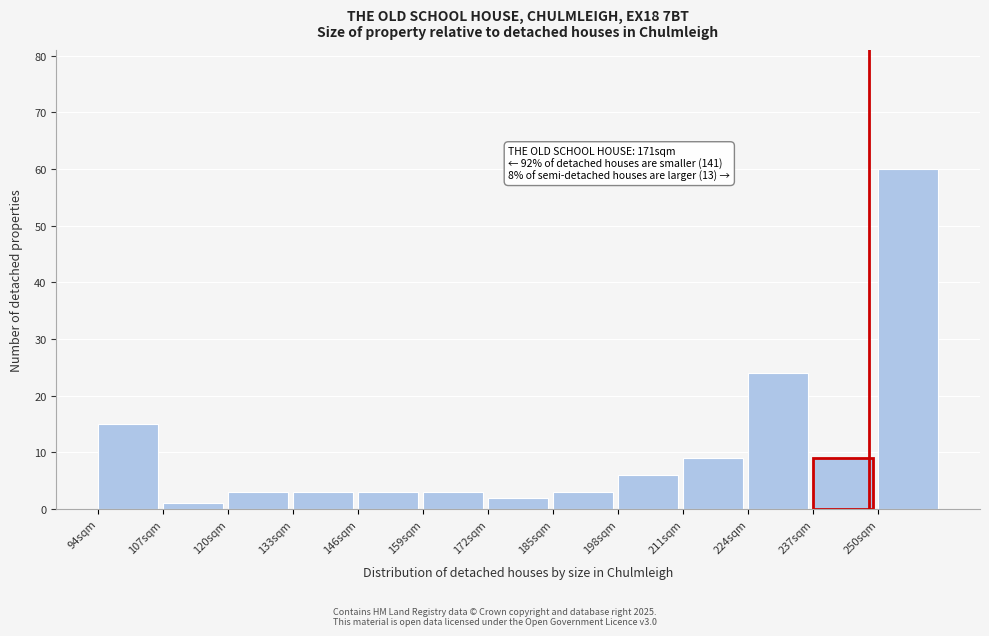

Reading left to right, list all the values displayed in this chart.

15	1	3	3	3	3	2	3	6	9	24	9	60